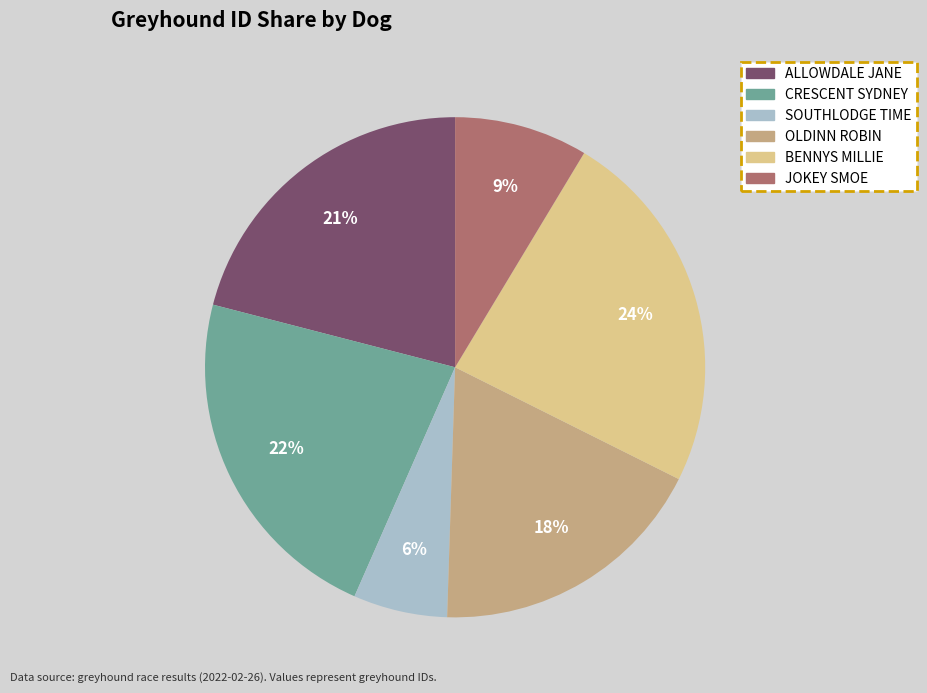

Combined, do OLDINN ROBIN and SOUTHLODGE TIME account for over 50%?

No